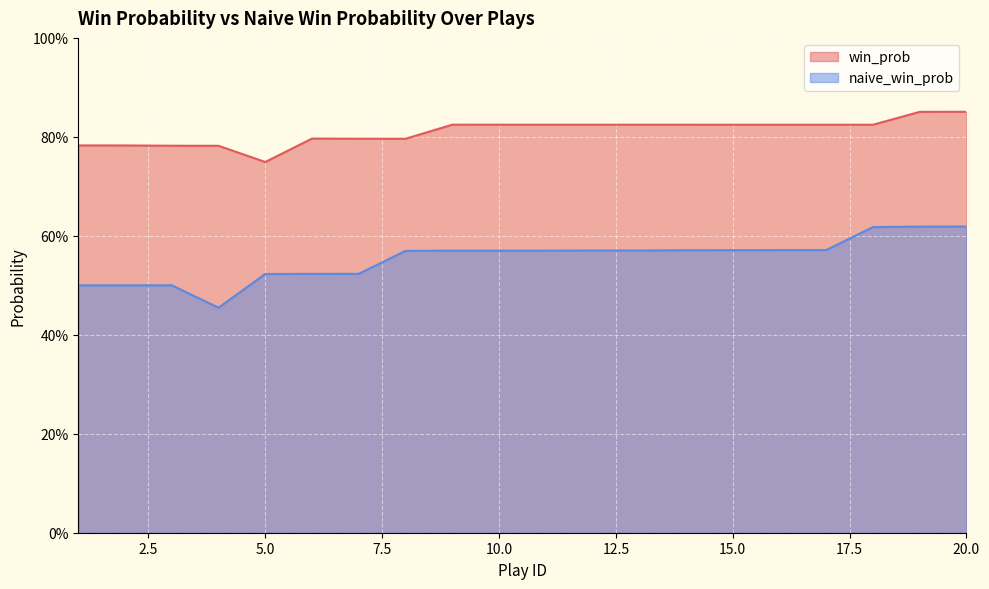

Rank the categories by naive_win_prob value from highest to lowest.

20, 19, 18, 17, 16, 15, 14, 13, 12, 11, 9, 10, 8, 7, 6, 5, 1, 2, 3, 4